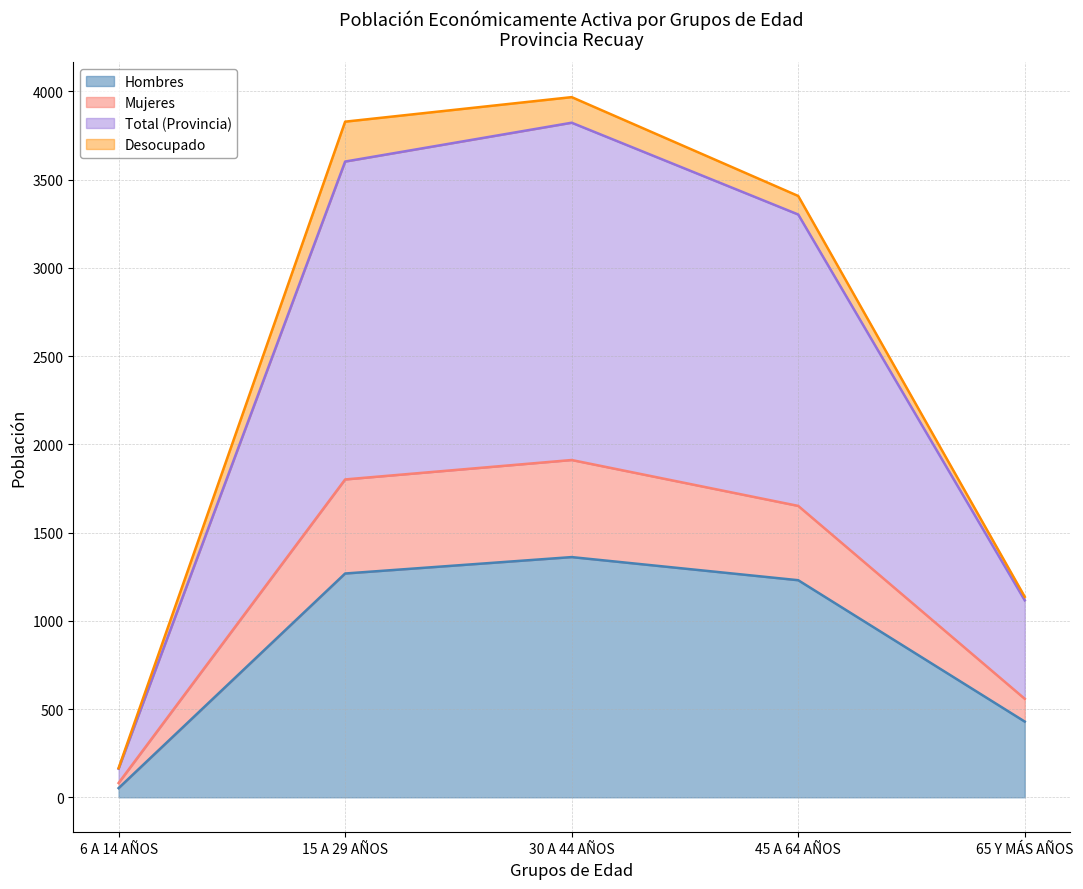

What is the maximum value for Hombres?

1361